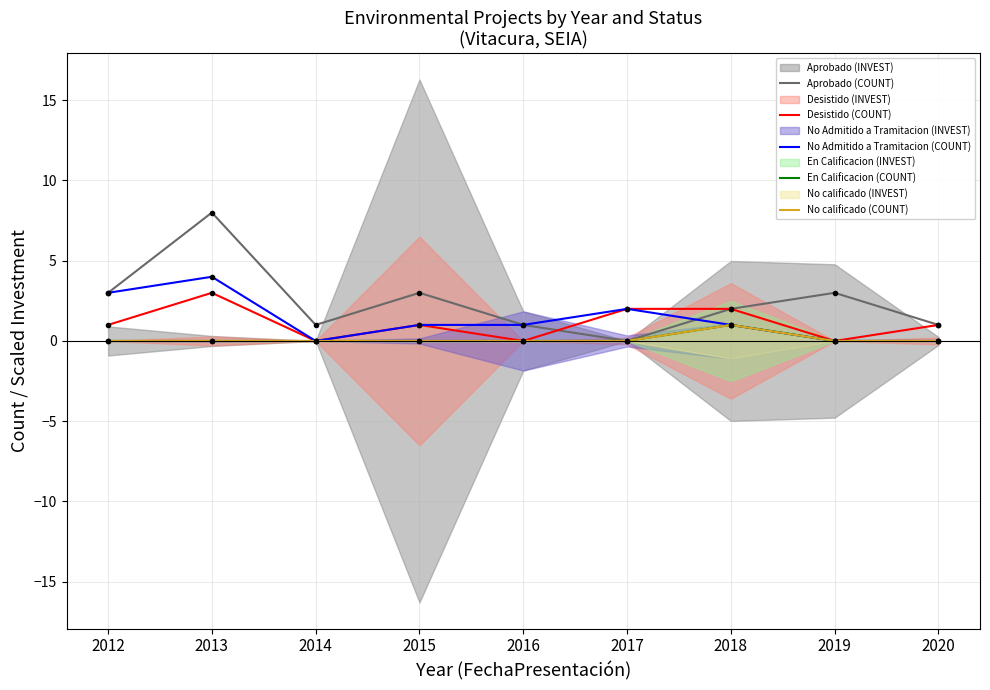

What is the average value of the Desistido (COUNT) series?

1